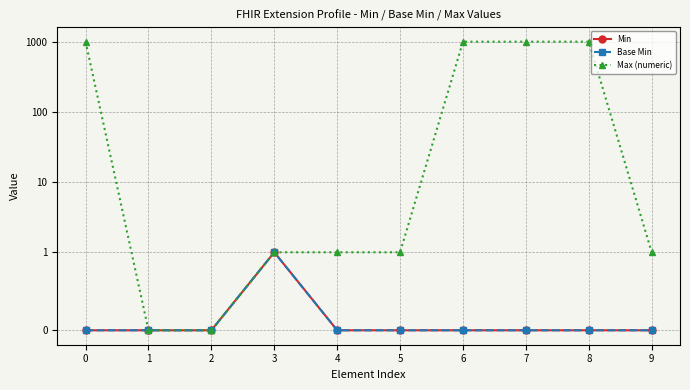

At how many categories does at least one series exceed 859?

4